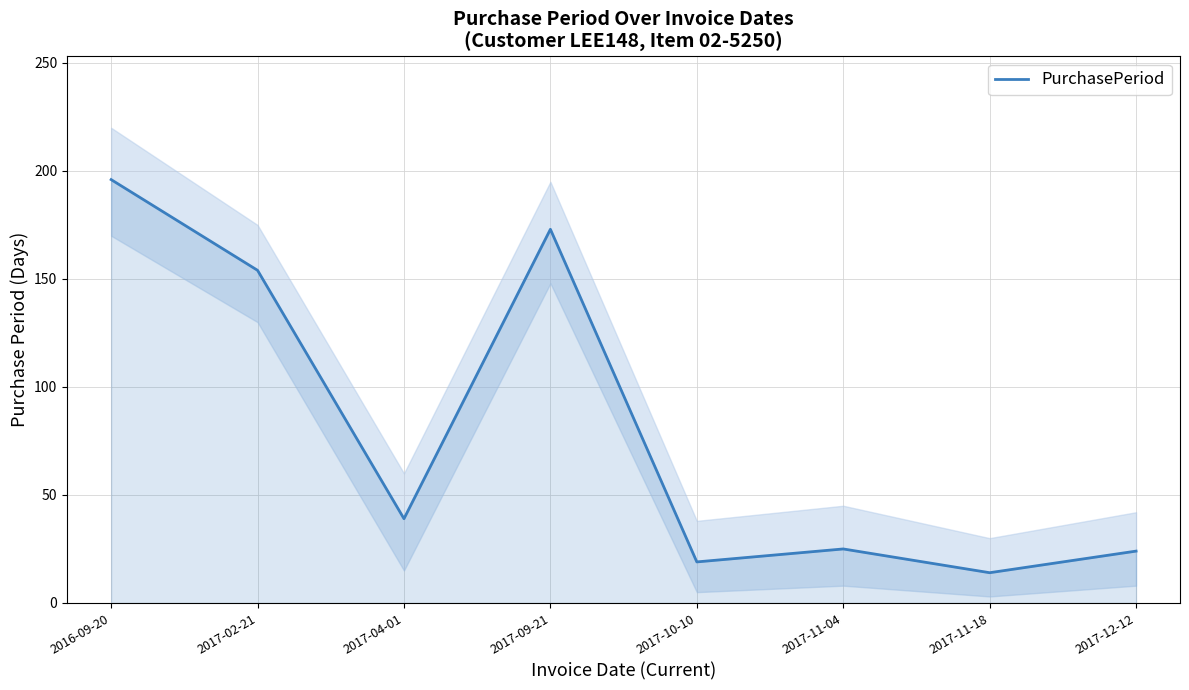

What is the difference between the values at 2017-12-12 and 2017-04-01?

15